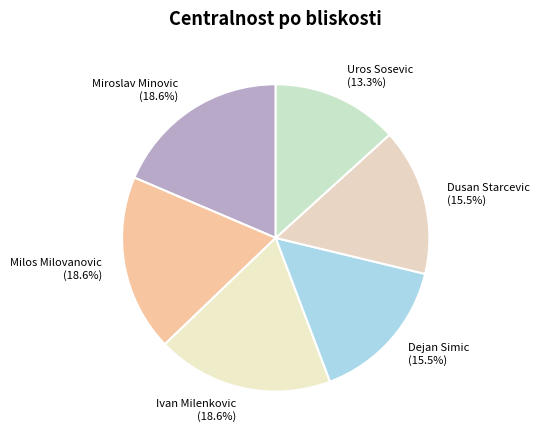

True or false: Uros Sosevic accounts for 21% of the total.

False